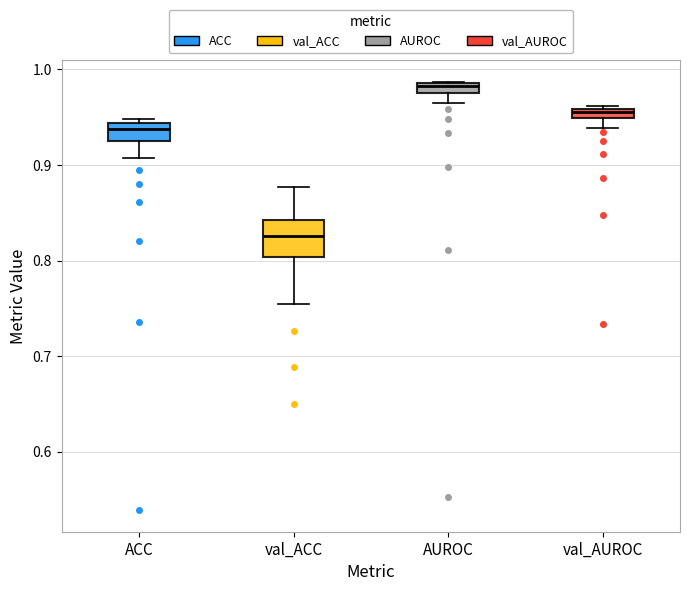

Which box has the highest median line?

AUROC